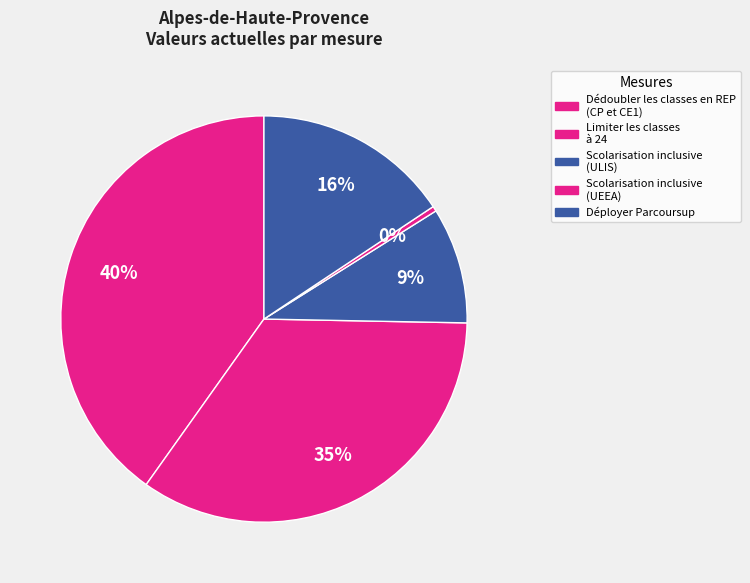

Count the number of slices in the pie.

5